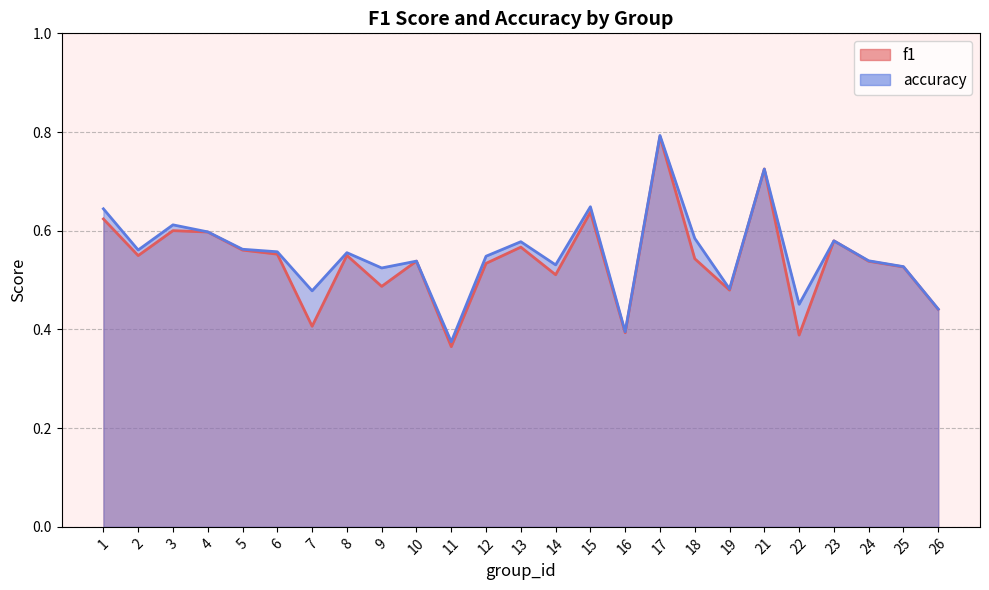

What value does the accuracy series have at 13?

0.6